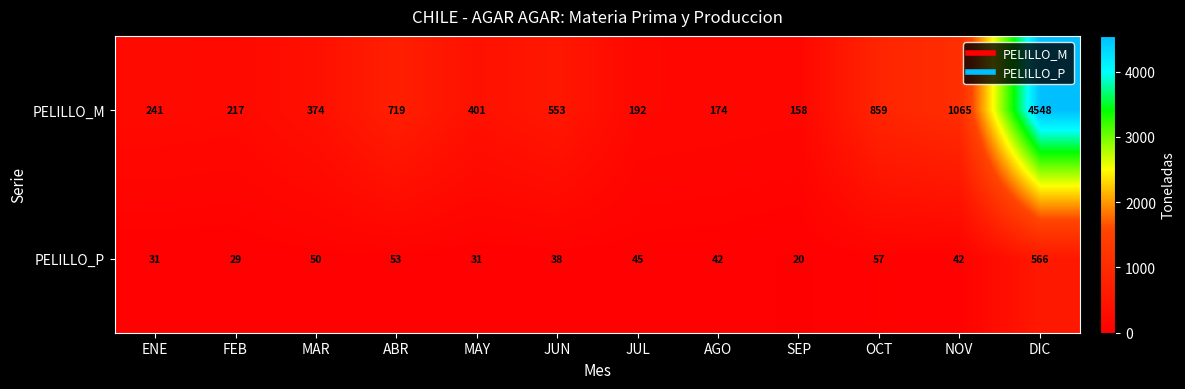

Which label corresponds to the largest value in the chart?

DIC